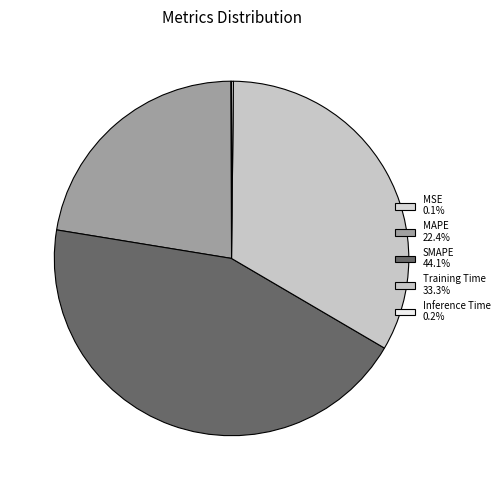

Is it true that Training Time is 40% of the pie?

False